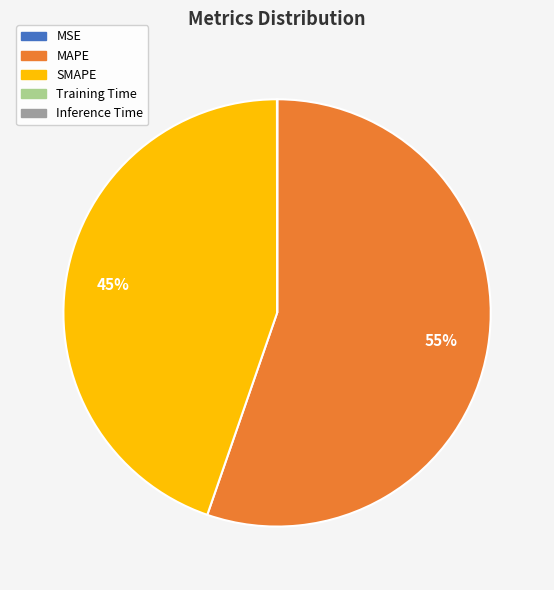

To the nearest percent, what percentage of the pie is SMAPE?

45%